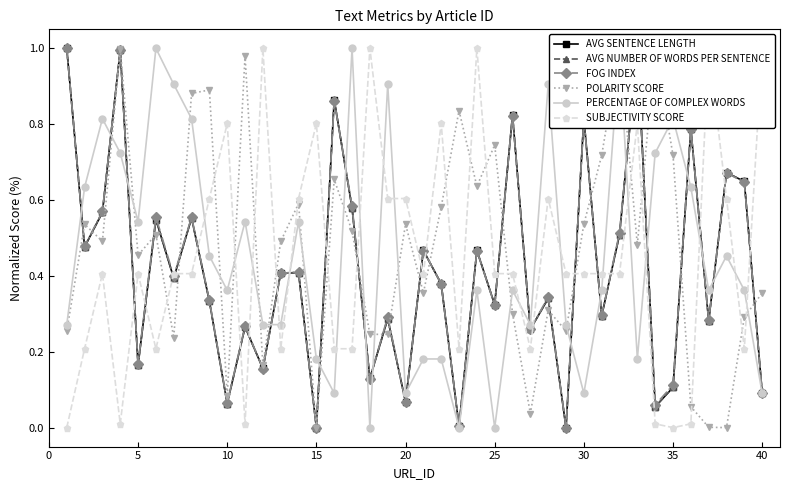

What is the highest value of the PERCENTAGE OF COMPLEX WORDS series?

1.0